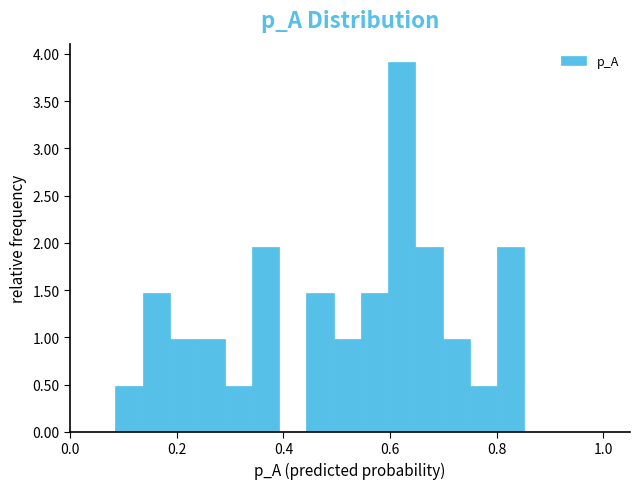

Around what value on the x-axis is the tallest bar? Give the approximate position of its centre, as read against the axis.

0.62